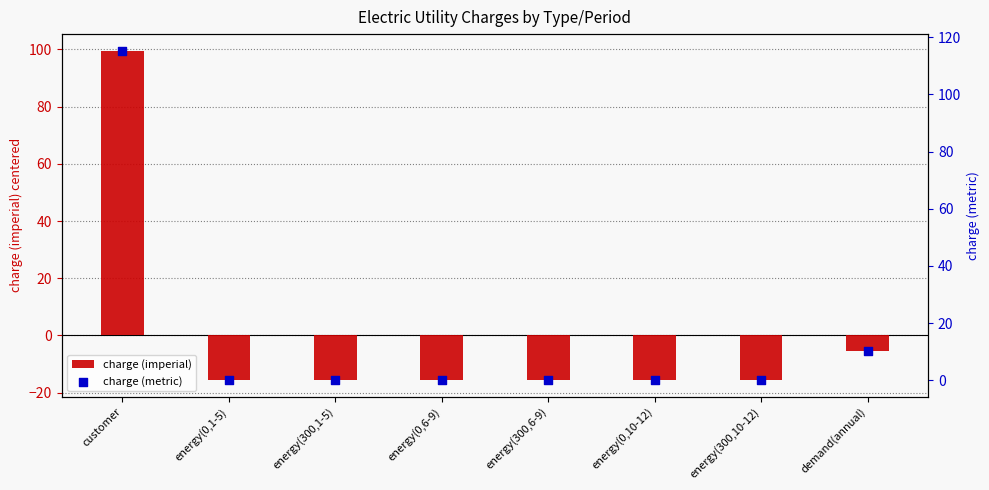

Which series has the largest total across all categories?

charge (metric)